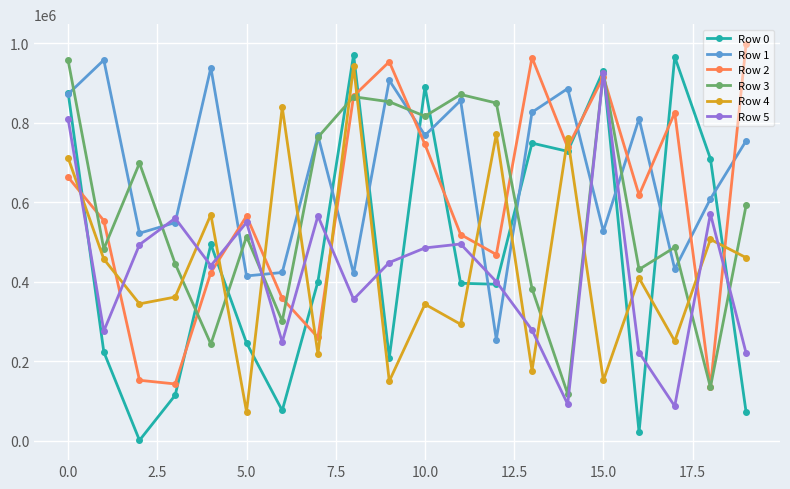

How many lines are shown in the chart?

6